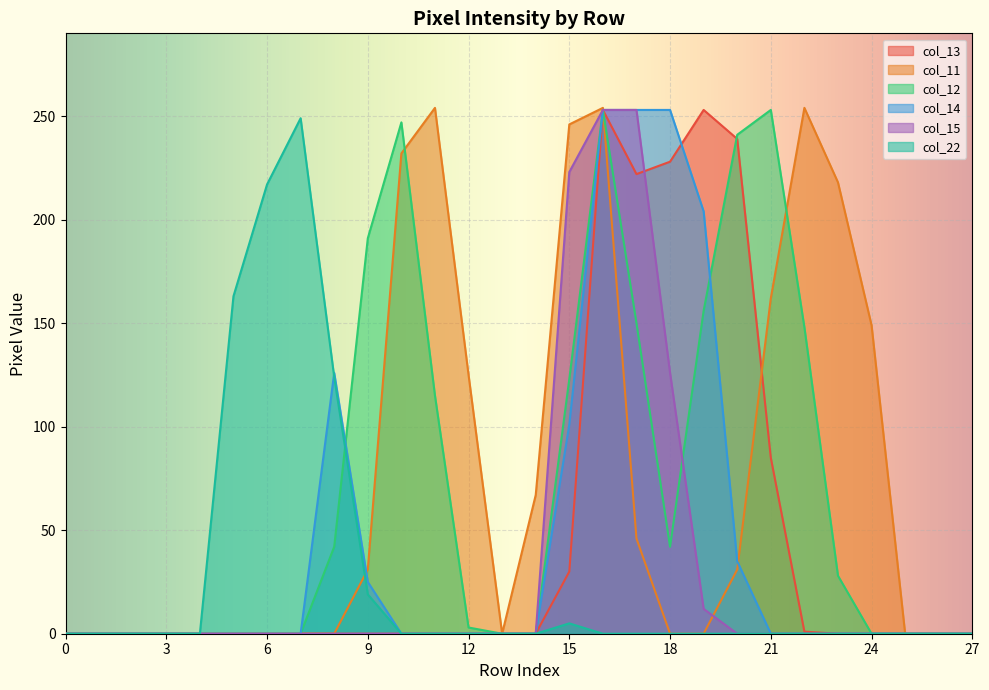

Is the value of col_11 at 18 greater than the value of col_15 at 24?

No